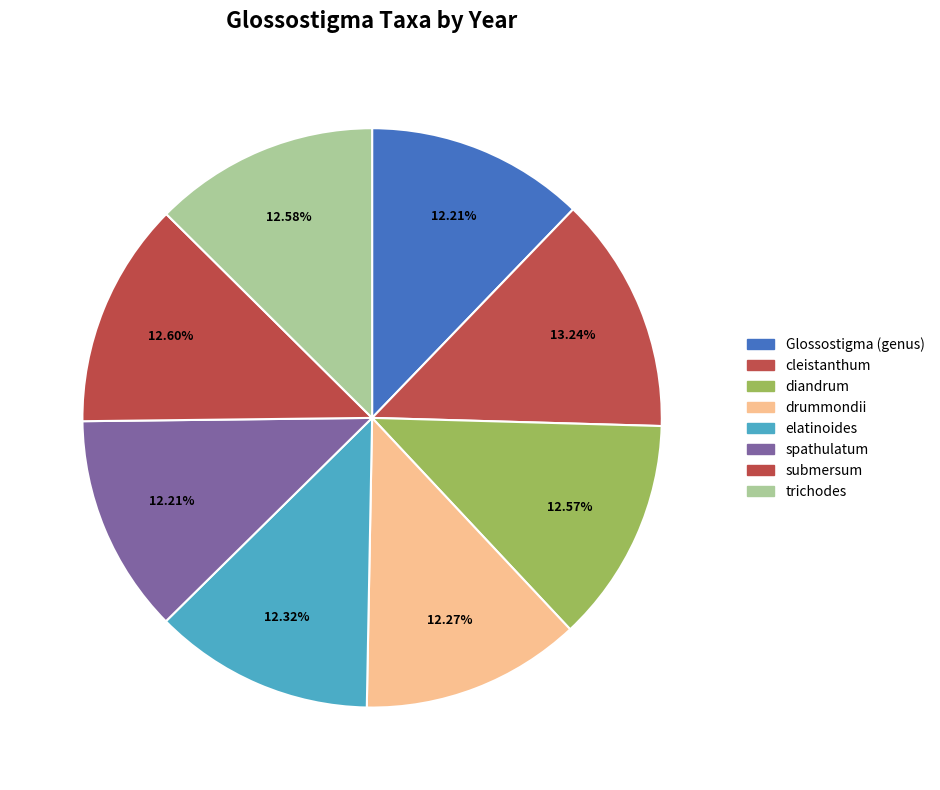

How many segments does this pie chart have?

8